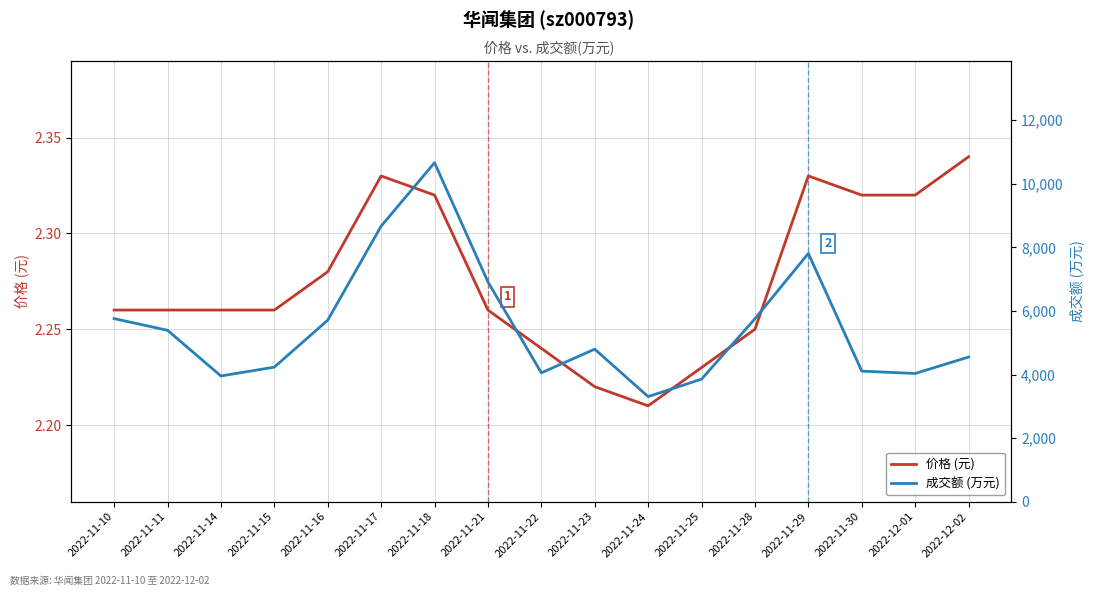

Which label corresponds to the largest value in the chart?

2022-11-18